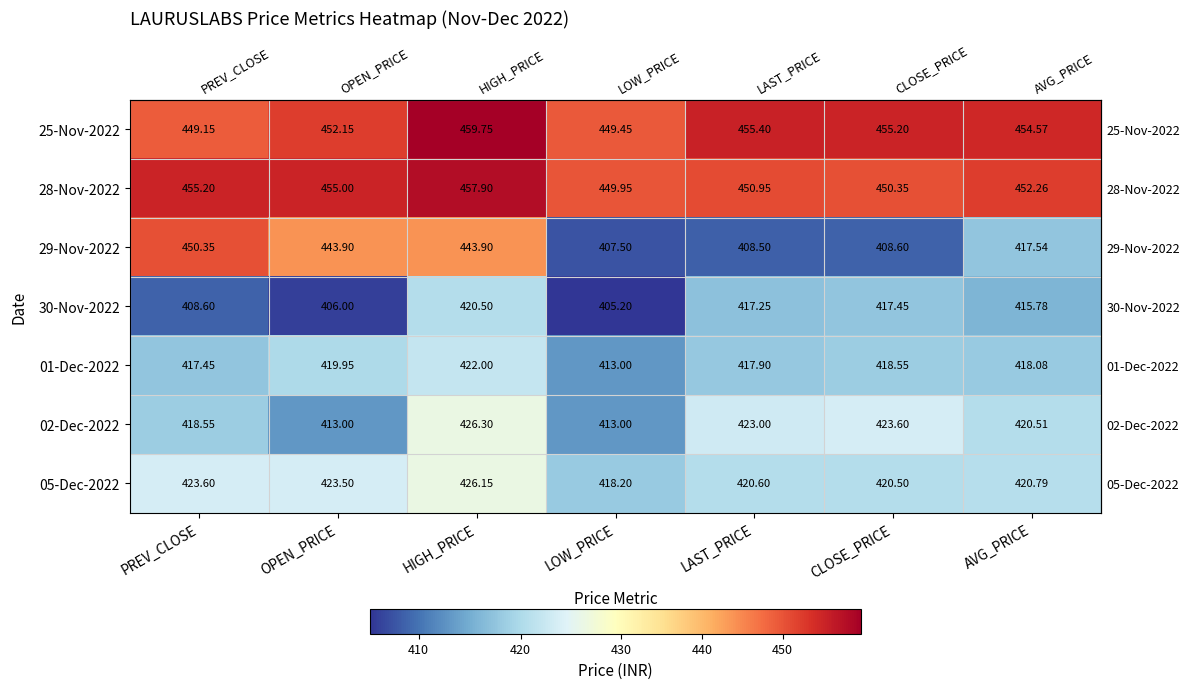

Is the value of 28-Nov-2022 at CLOSE_PRICE greater than the value of 02-Dec-2022 at AVG_PRICE?

Yes